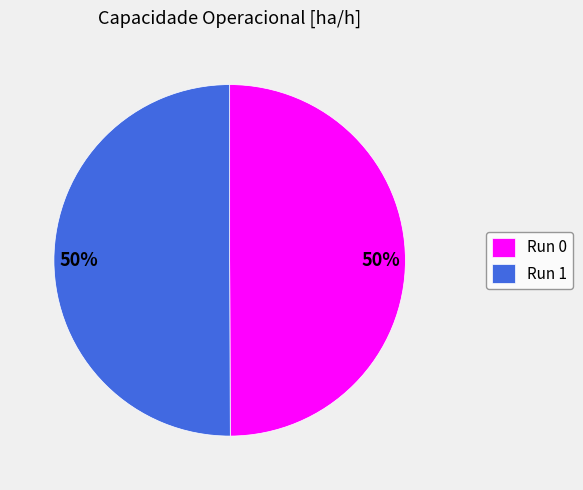

Do Run 1 and Run 0 together represent more than half of the pie?

Yes